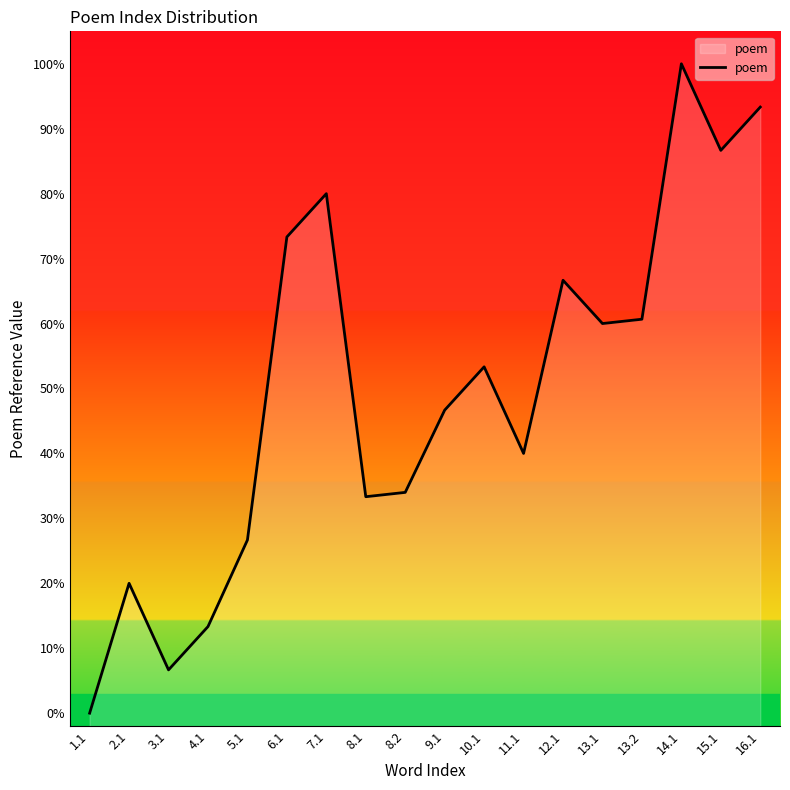

At which category does the data reach its first local valley?

3.1